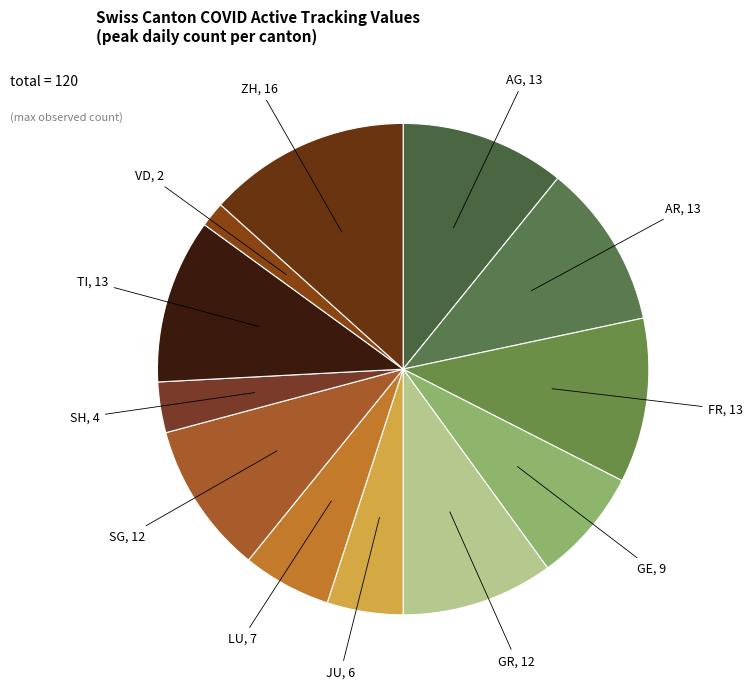

How many slices are in this pie chart?

12